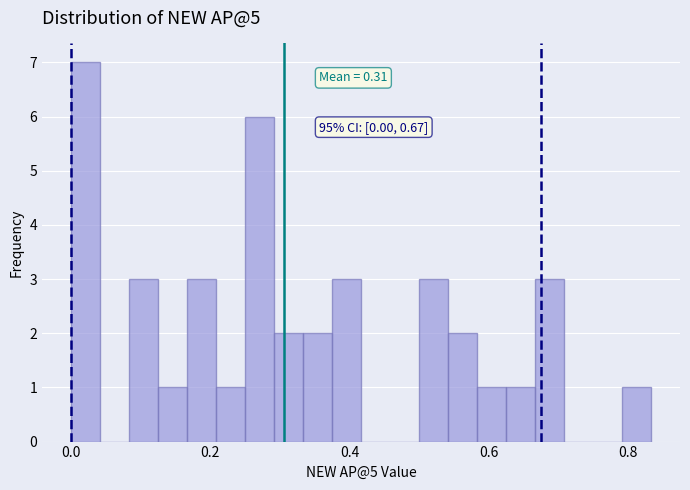

Around what value on the x-axis is the tallest bar? Give the approximate position of its centre, as read against the axis.

0.02